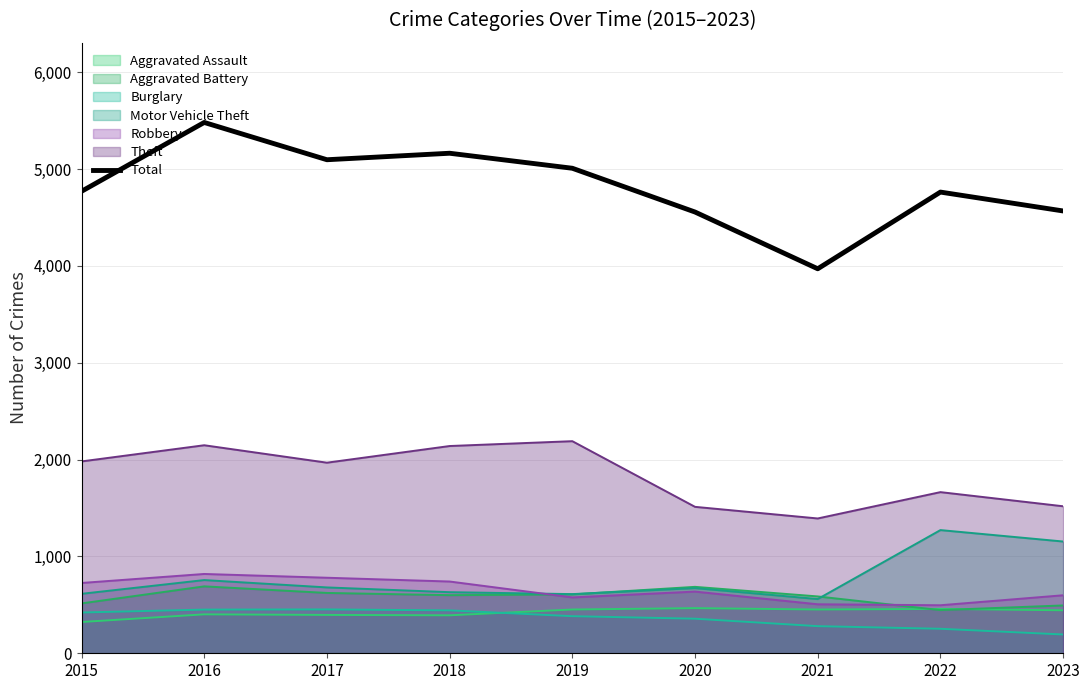

The chart shows a value of 4770 at 2015. True or false?

True